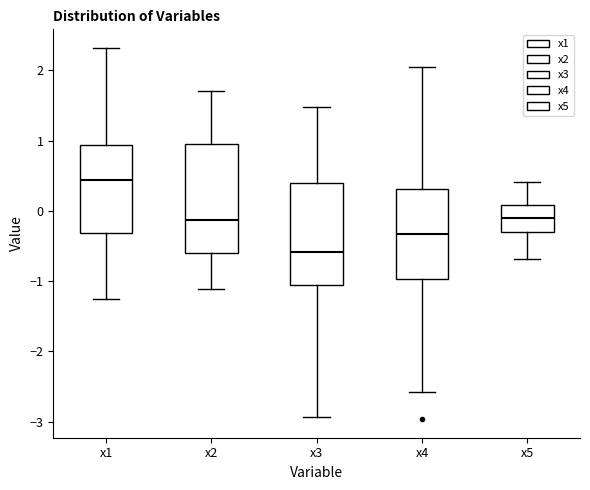

Reading left to right, read every box against the y-axis: the position of its median line, the range the box covers, and the ends of its whiskers. The values are not printed on the chart, so give them approximately, as read against the axis.

x1: median 0.4, box -0.3 to 0.9, whiskers -1.2 to 2.3
x2: median -0.1, box -0.6 to 0.9, whiskers -1.1 to 1.7
x3: median -0.6, box -1.1 to 0.4, whiskers -2.9 to 1.5
x4: median -0.3, box -1.0 to 0.3, whiskers -2.6 to 2.0
x5: median -0.1, box -0.3 to 0.1, whiskers -0.7 to 0.4